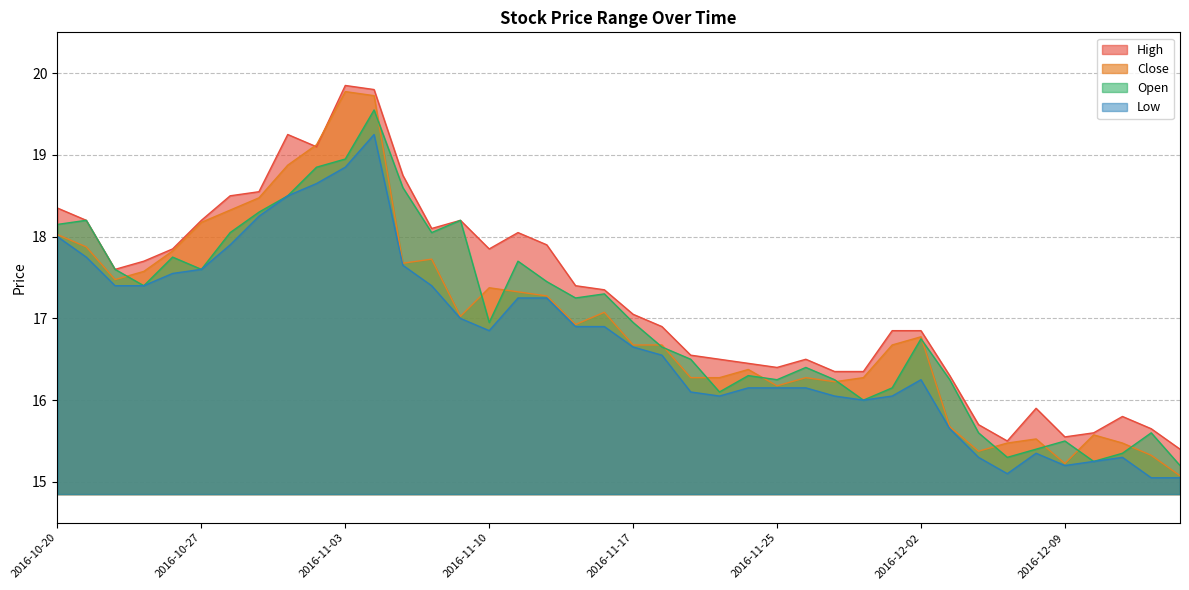

What are all the series names shown in the legend?

High, Close, Open, Low